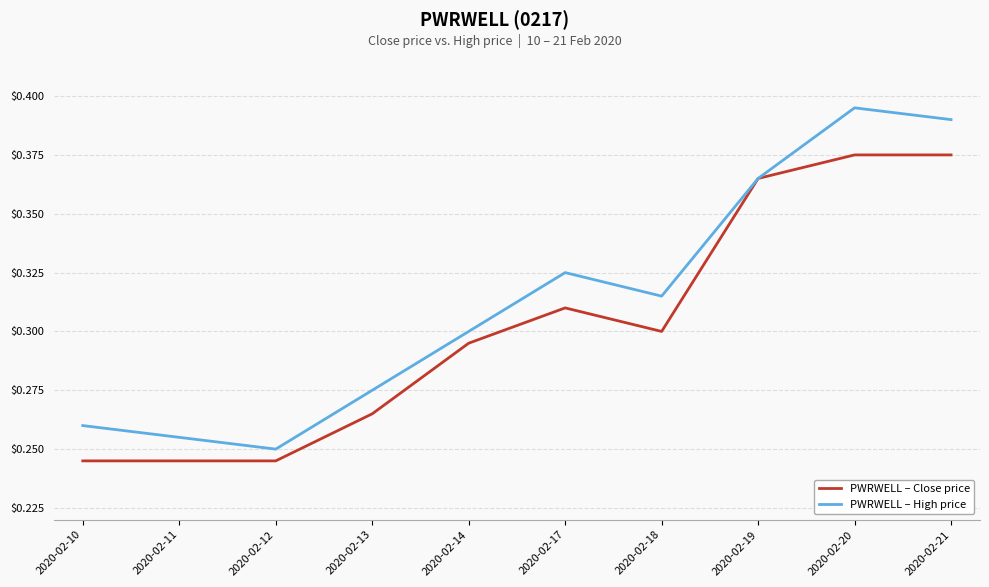

At 2020-02-11, list the series in order from largest to smallest.

PWRWELL – High price, PWRWELL – Close price